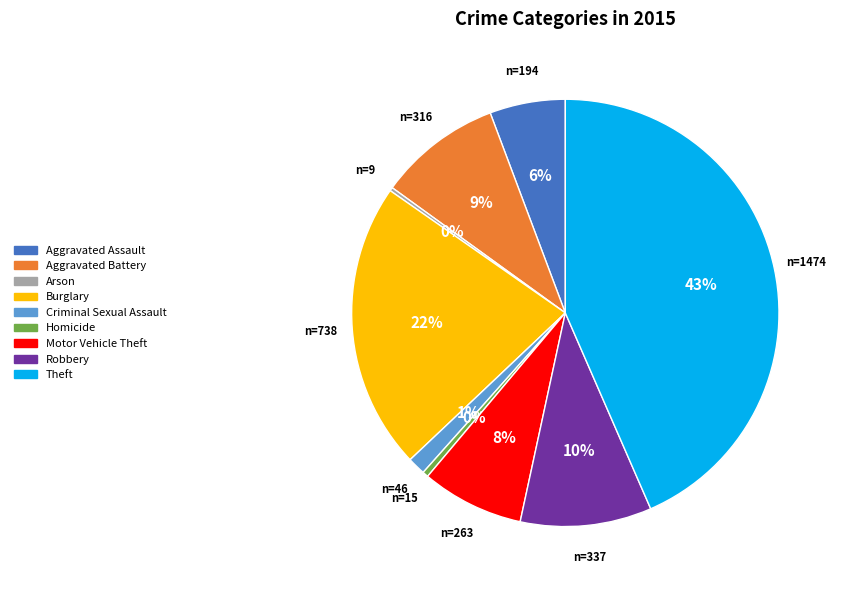

Which slice is the largest?

Theft